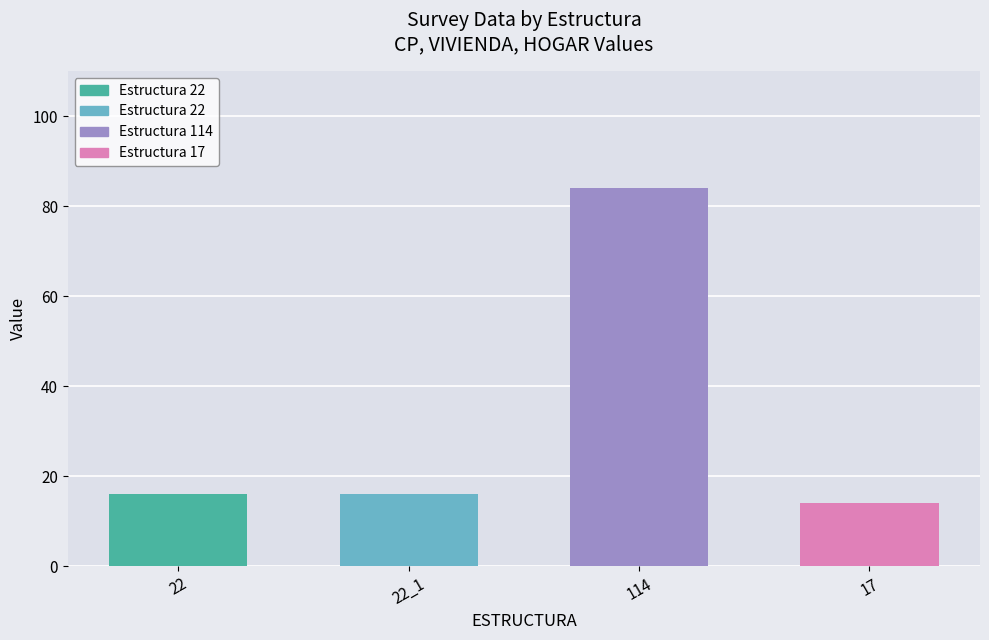

Does the chart contain any negative values?

No